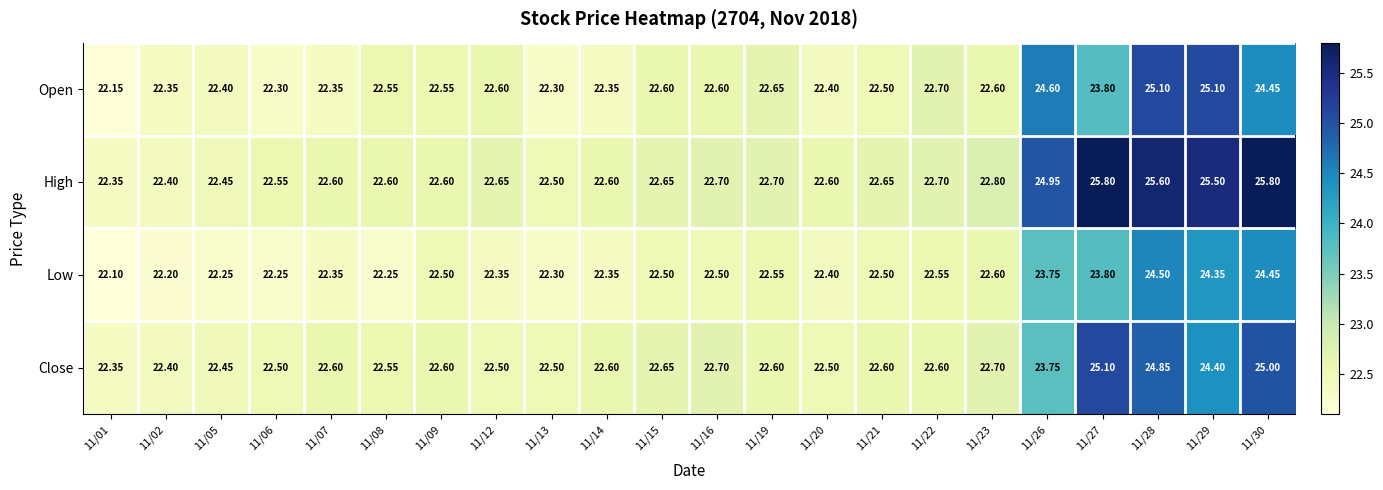

What is the spread (max minus min) of values at 11/13?

0.2